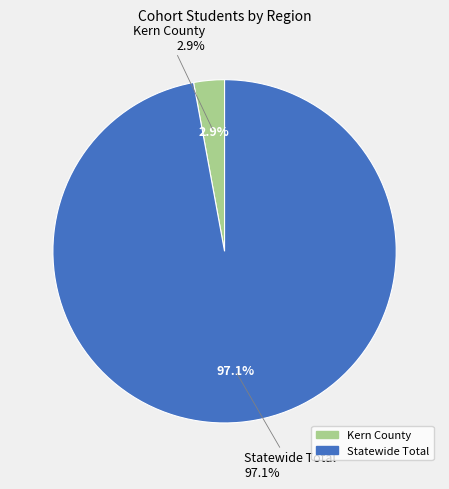

To the nearest percent, what portion does Kern County represent?

3%